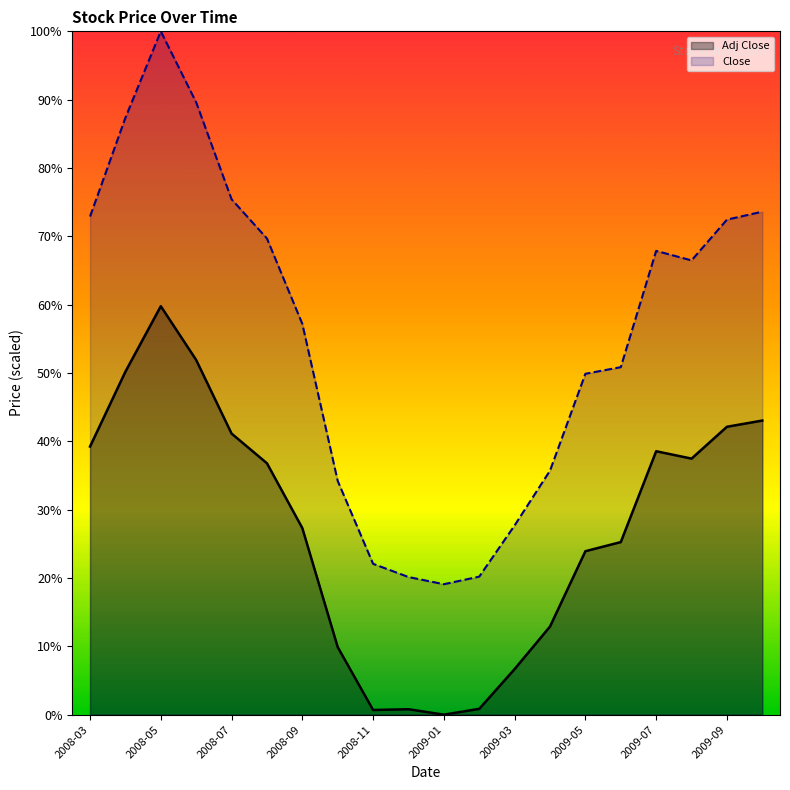

List the labels in order of Close value, smallest first.

2009-01, 2008-12, 2009-02, 2008-11, 2009-03, 2008-10, 2009-04, 2009-05, 2009-06, 2008-09, 2009-08, 2009-07, 2008-08, 2009-09, 2008-03, 2009-10, 2008-07, 2008-04, 2008-06, 2008-05